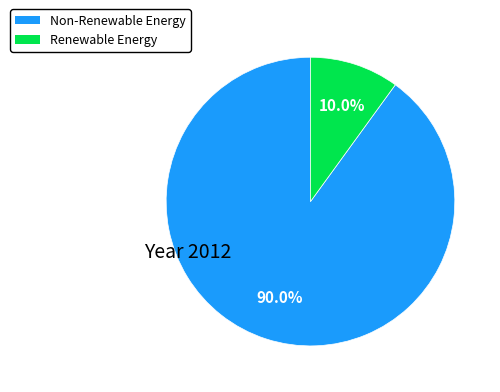

How many slices are in this pie chart?

2